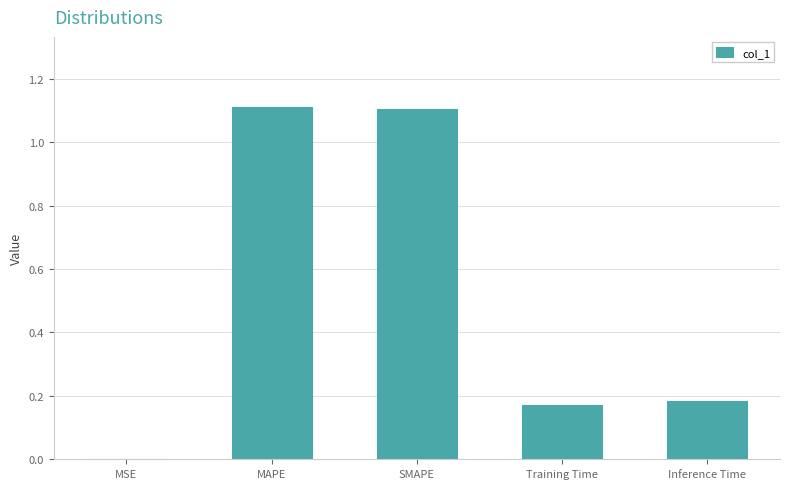

What is the sum of all values?

2.6